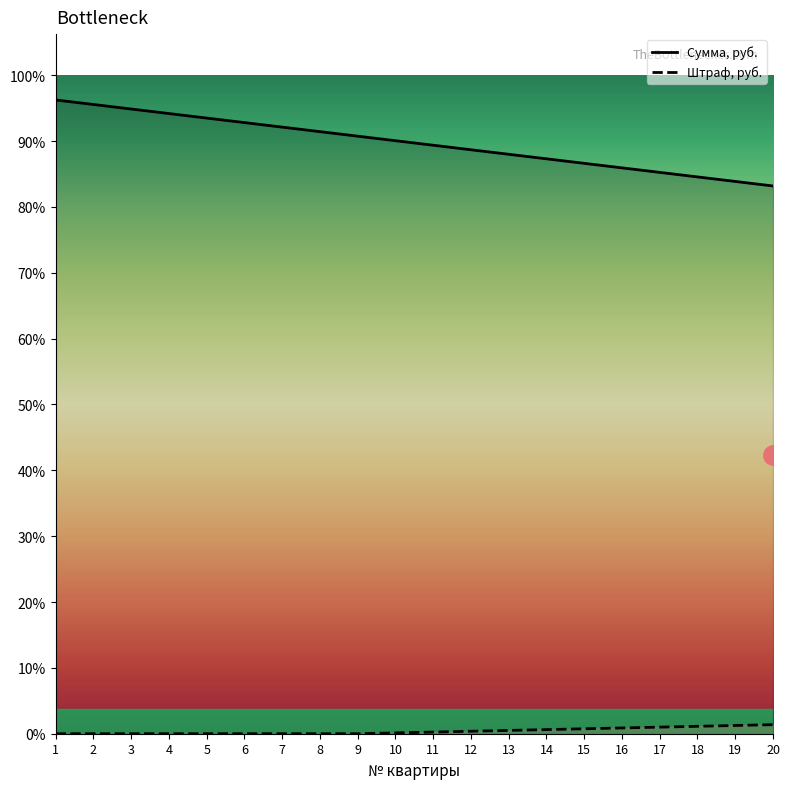

What is the difference between the second highest and second lowest values in the Сумма, руб. series?

935